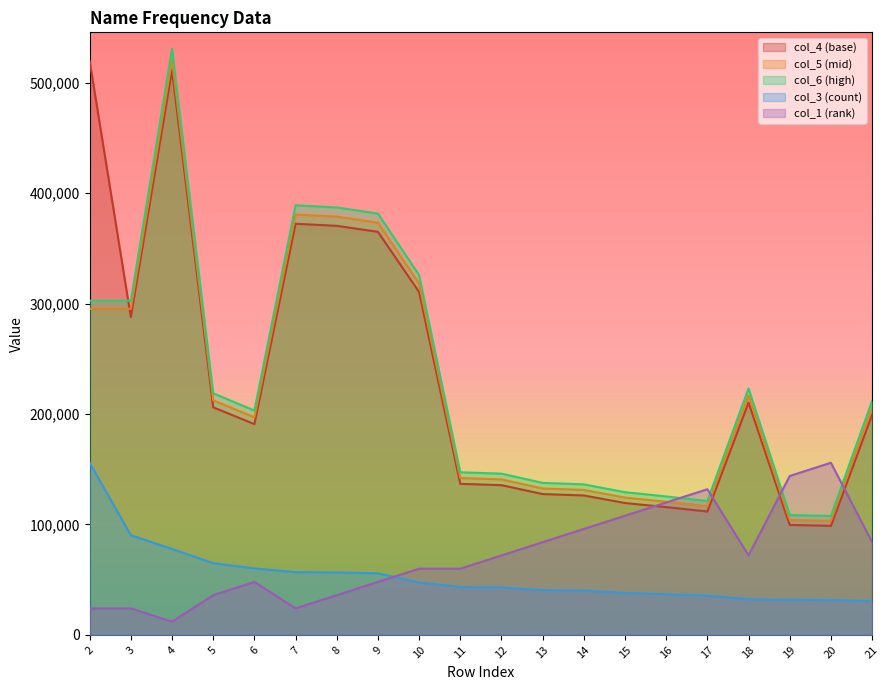

How many times do col_4 and col_1 cross each other?

4